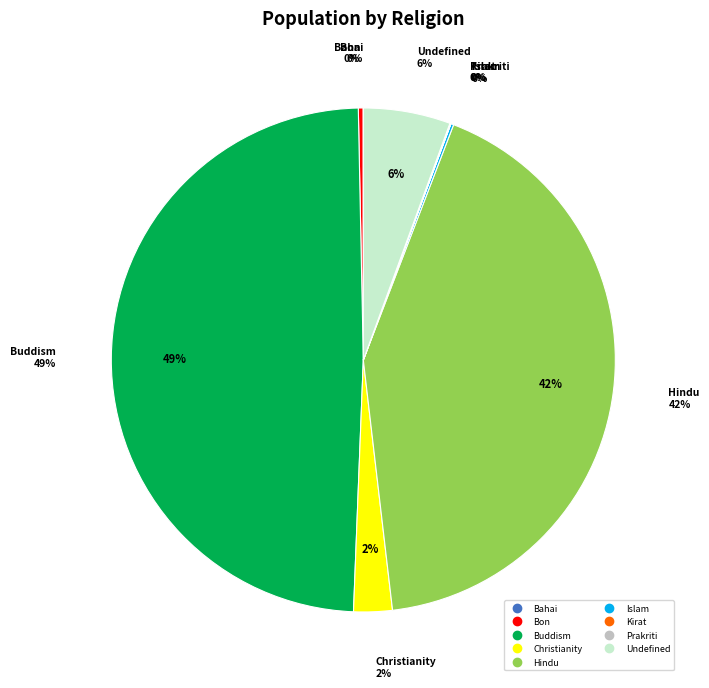

Do Bahai and Sikhism together represent more than half of the pie?

No